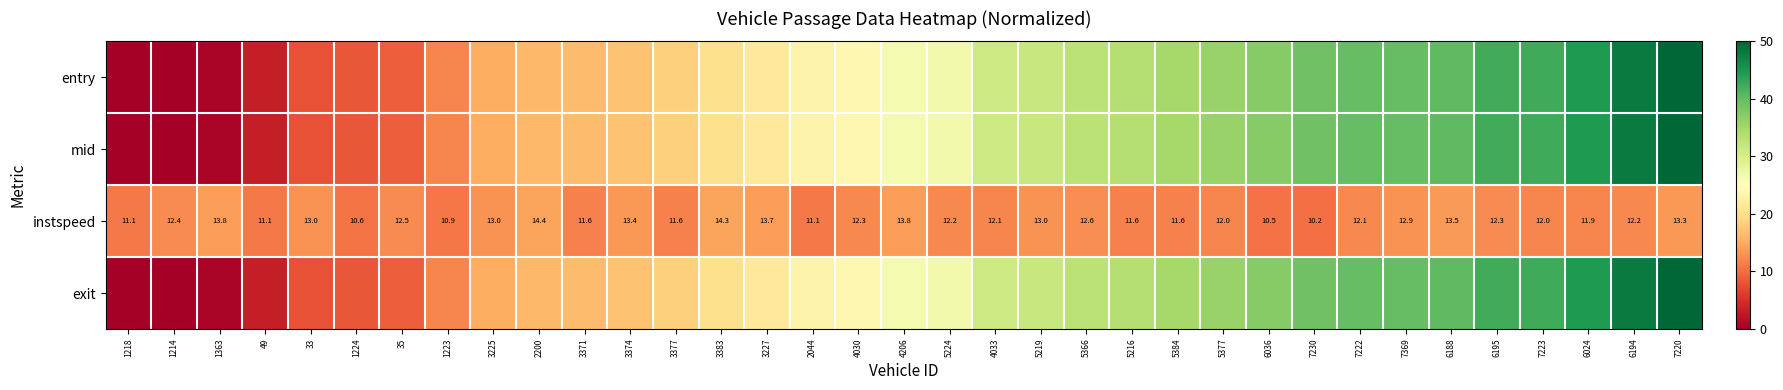

The value of mid at 1363 is 0.2. True or false?

False